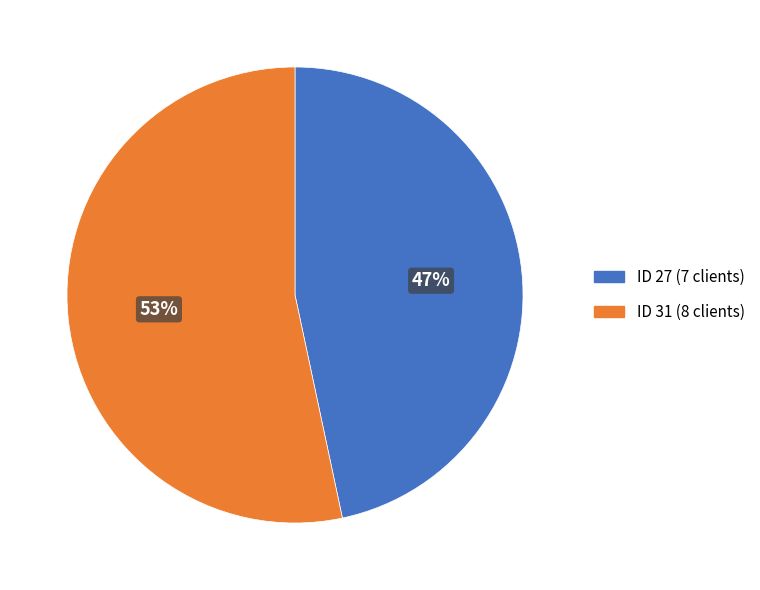

Count the number of slices in the pie.

2